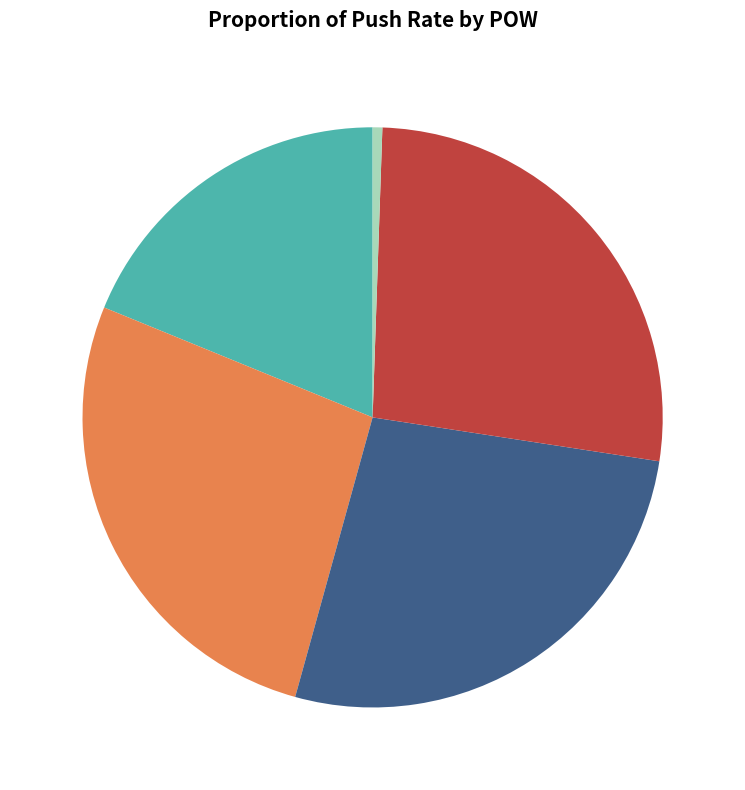

Which slice is the smallest?

YARD